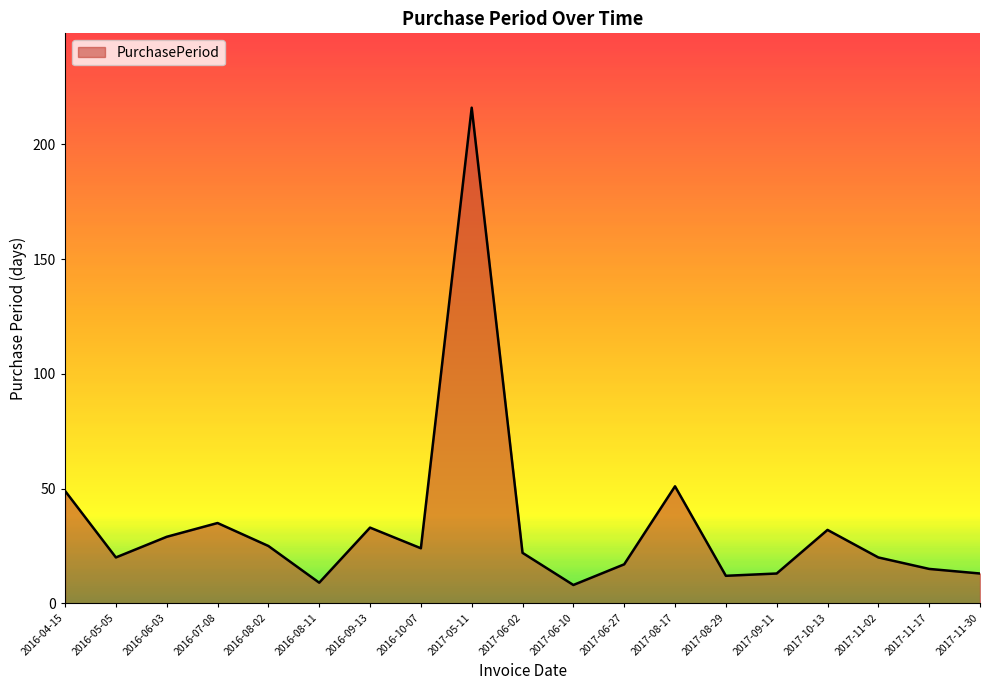

What position from the right is 2016-06-03?

17